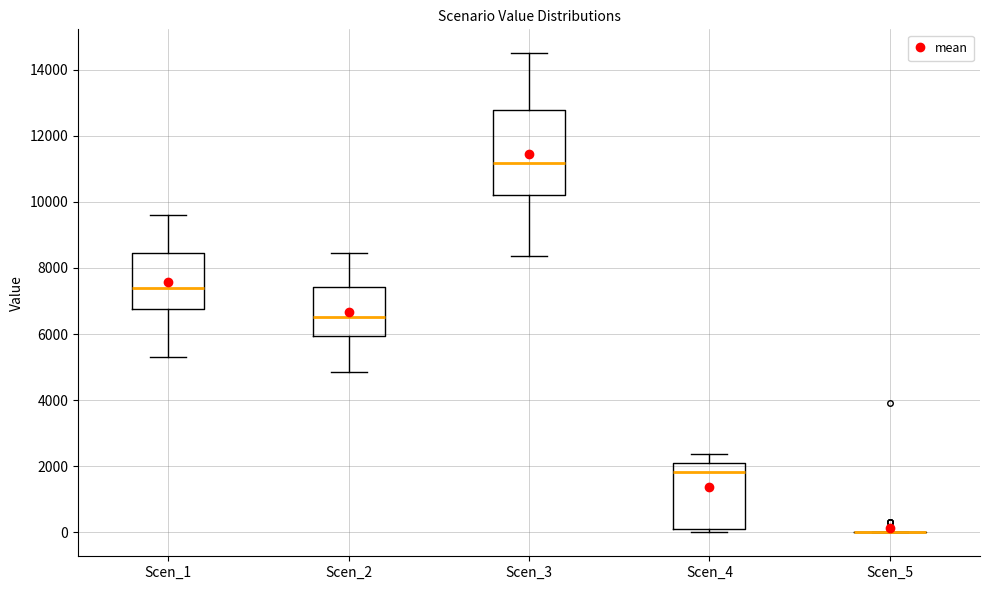

Reading left to right, transcribe this box plot: for each box, give where its median line is, the range the box spans, and where its two whiskers end, as read against the y-axis. The values are not printed on the chart, so give them approximately, as read against the axis.

Scen_1: median 7400, box 6800 to 8400, whiskers 5200 to 9600
Scen_2: median 6600, box 6000 to 7400, whiskers 4800 to 8400
Scen_3: median 11200, box 10200 to 12800, whiskers 8400 to 14400
Scen_4: median 1800, box 200 to 2000, whiskers 0 to 2400
Scen_5: box collapsed to a line at 0, whiskers 0 to 0